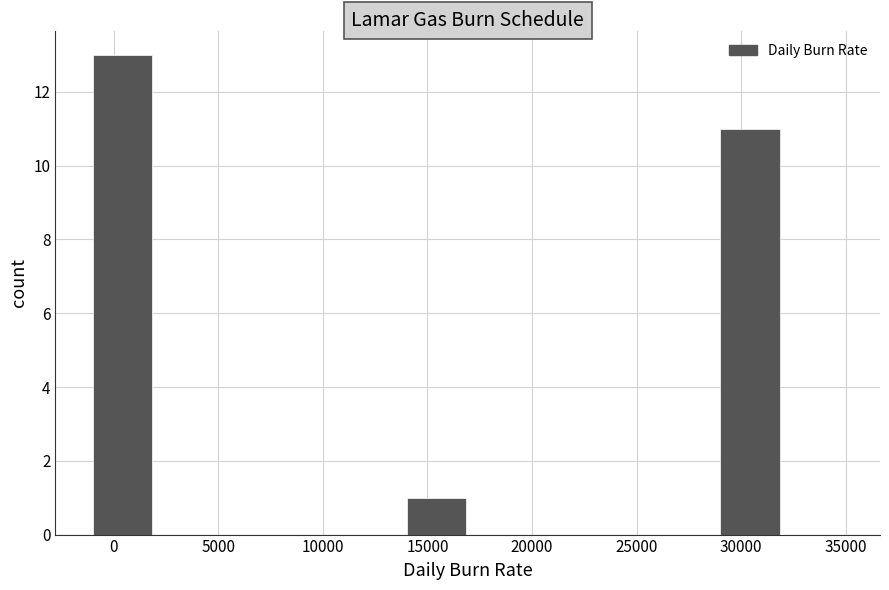

How tall is the bar that spans 14000 to 17000 on the x-axis? The values are not printed on the chart, so give them approximately, as read against the axis.

1